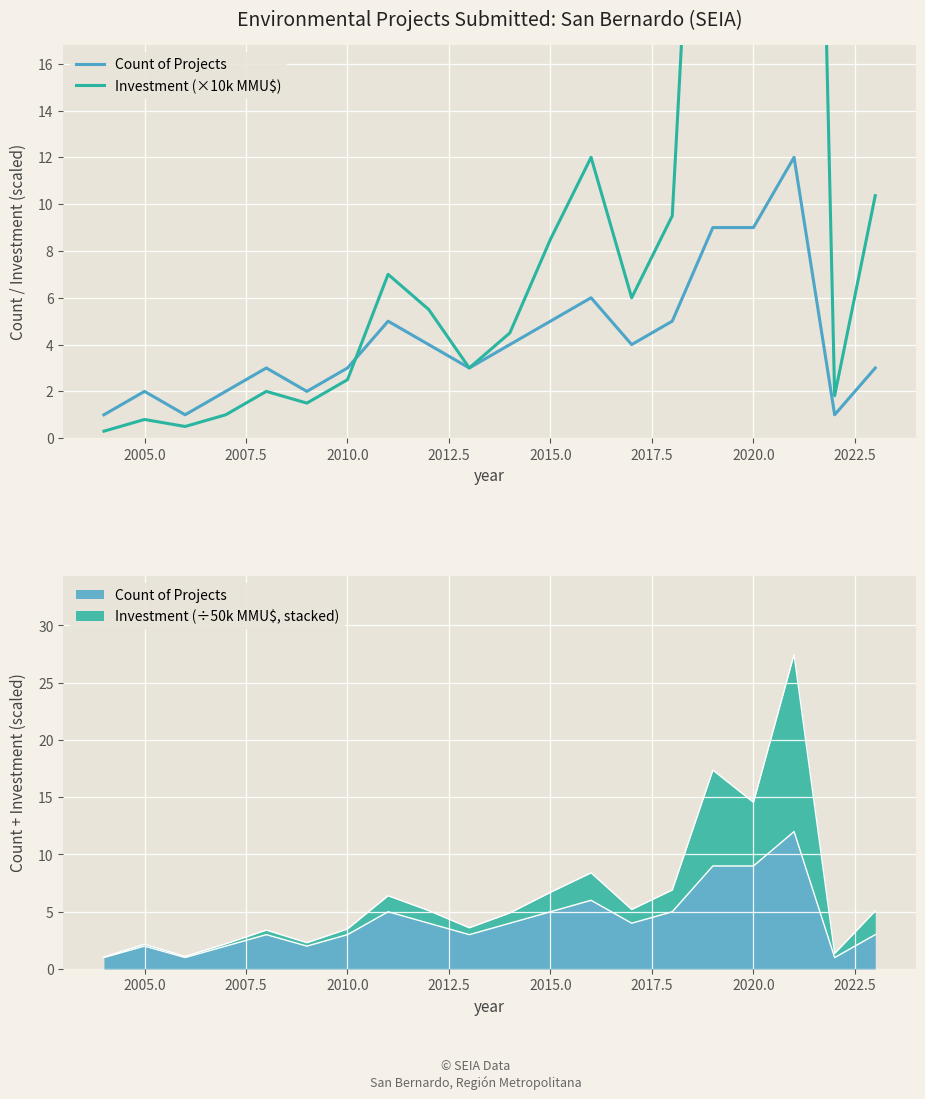

True or false: Count of Projects has more than 0 interior local peaks.

True